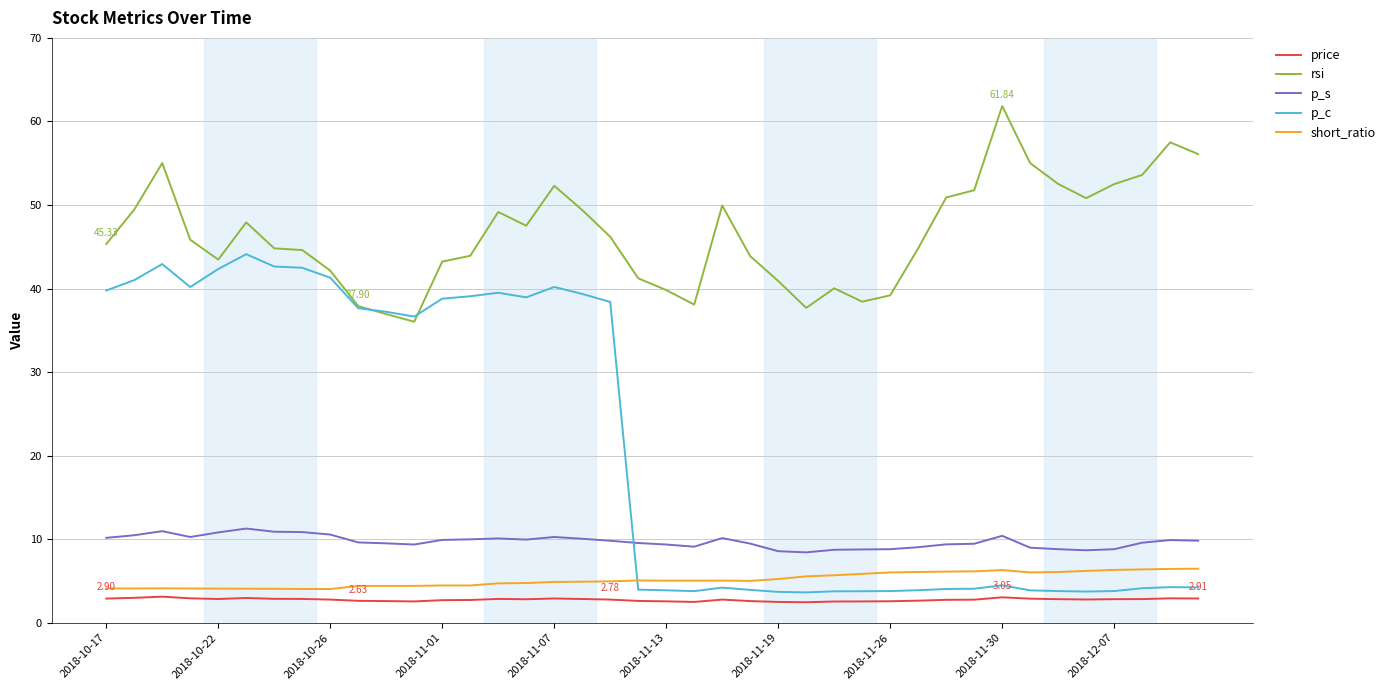

Which series has the largest total across all categories?

rsi